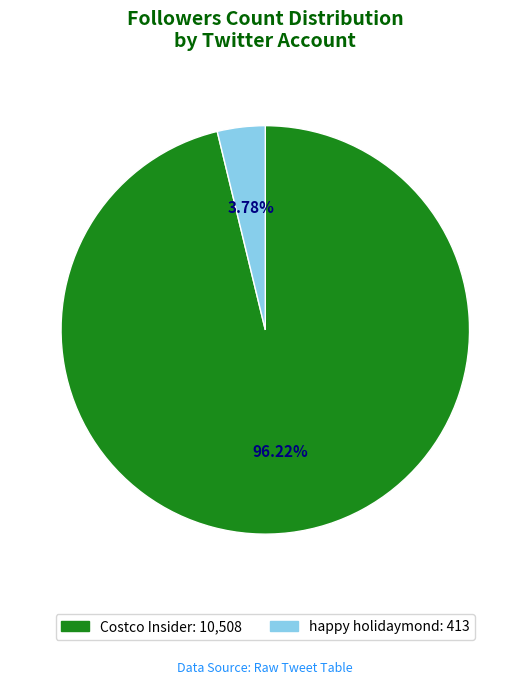

To the nearest percent, what is the difference between the largest and smallest slice percentages?

92%